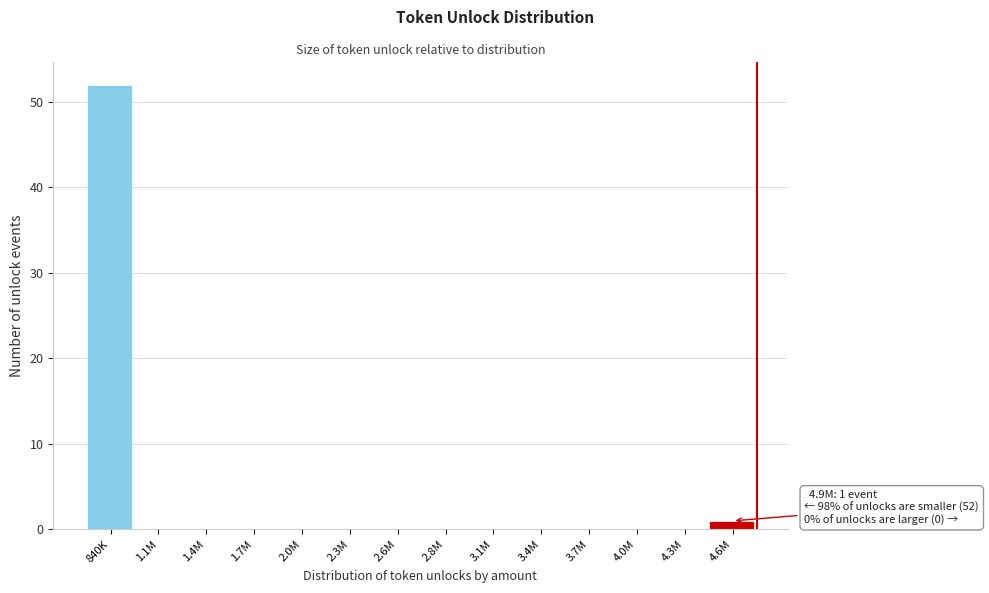

Reading left to right, what are all the values shown in this chart?

840K=52	1.1M=0	1.4M=0	1.7M=0	2.0M=0	2.3M=0	2.6M=0	2.8M=0	3.1M=0	3.4M=0	3.7M=0	4.0M=0	4.3M=0	4.6M=1